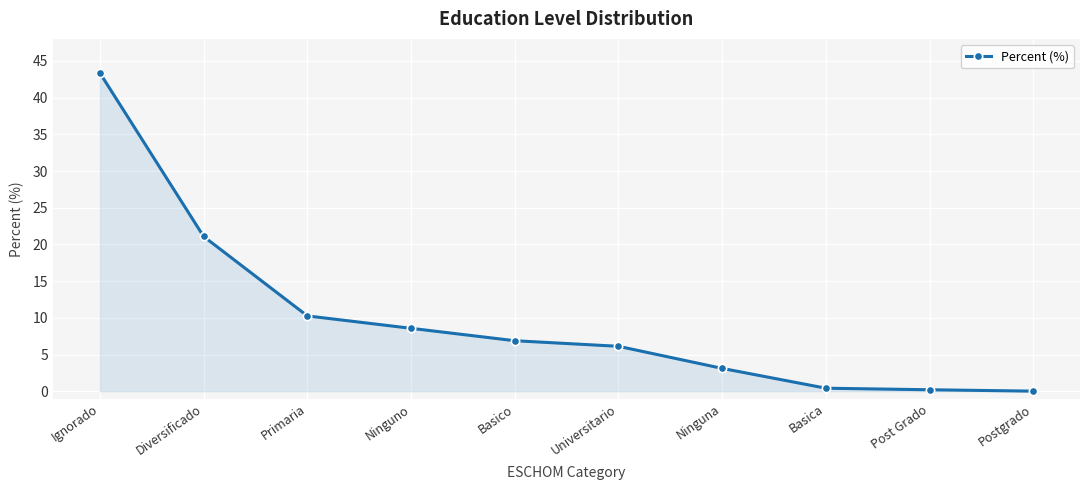

What is the average value?

10.0